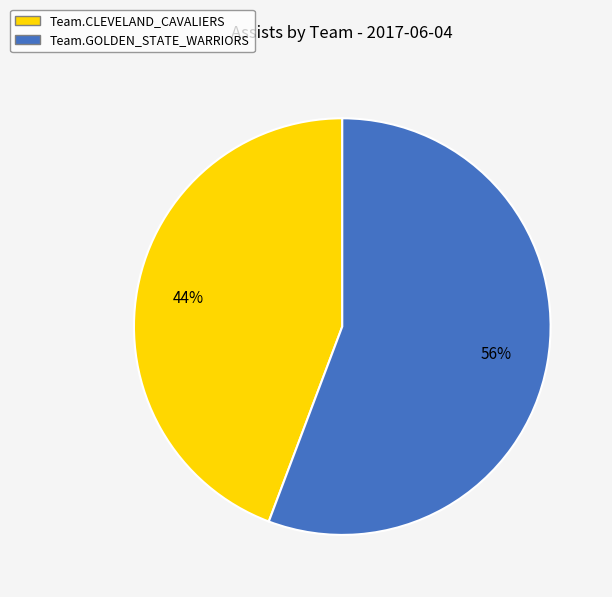

To the nearest percent, what is the combined percentage of Team.GOLDEN_STATE_WARRIORS and Team.CLEVELAND_CAVALIERS?

100%